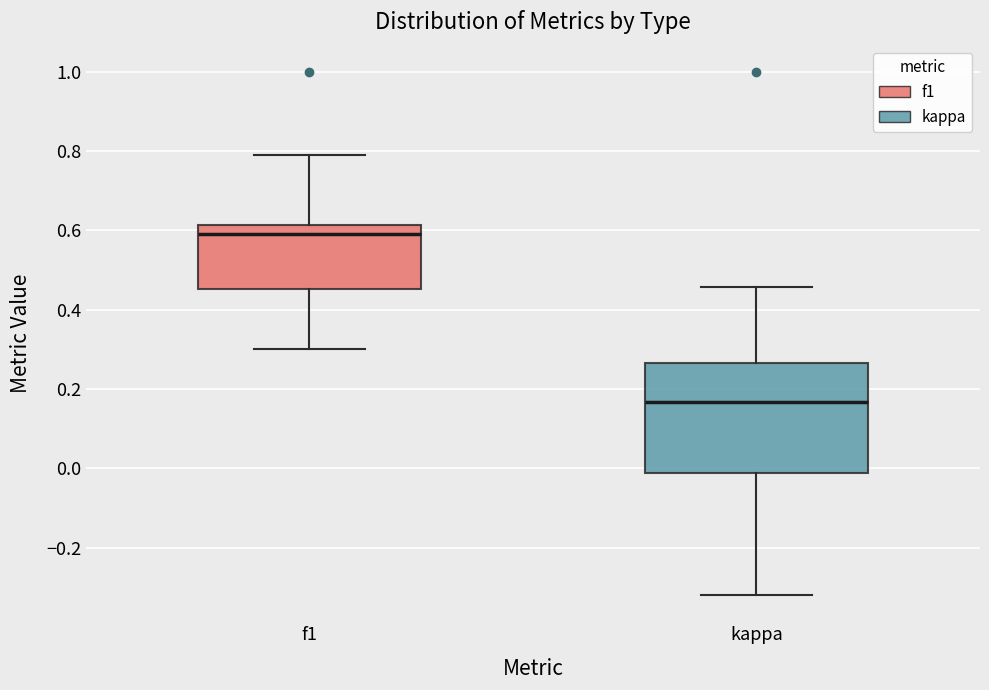

Which box's median line is the highest?

f1